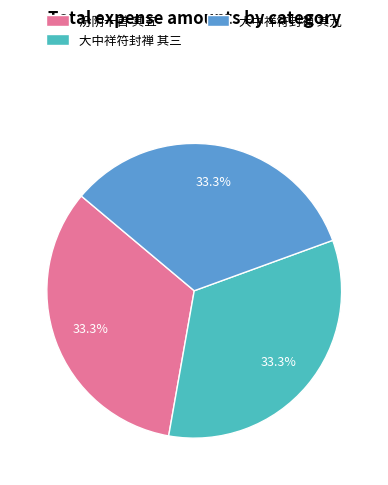

How many slices are in this pie chart?

3